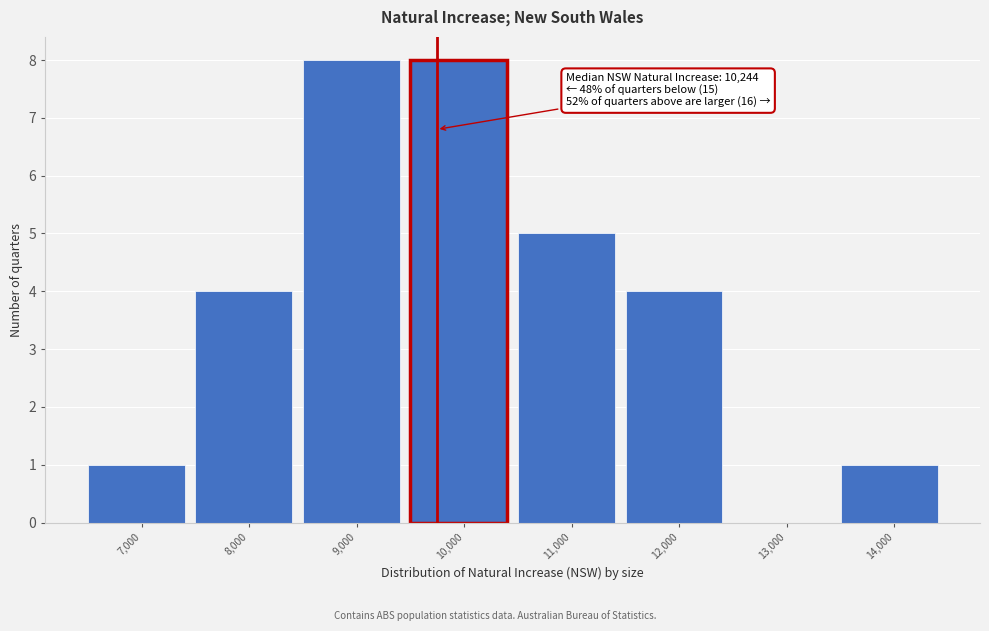

Reading left to right, transcribe all the data shown in this chart.

7,000=1	8,000=4	9,000=8	10,000=8	11,000=5	12,000=4	13,000=0	14,000=1